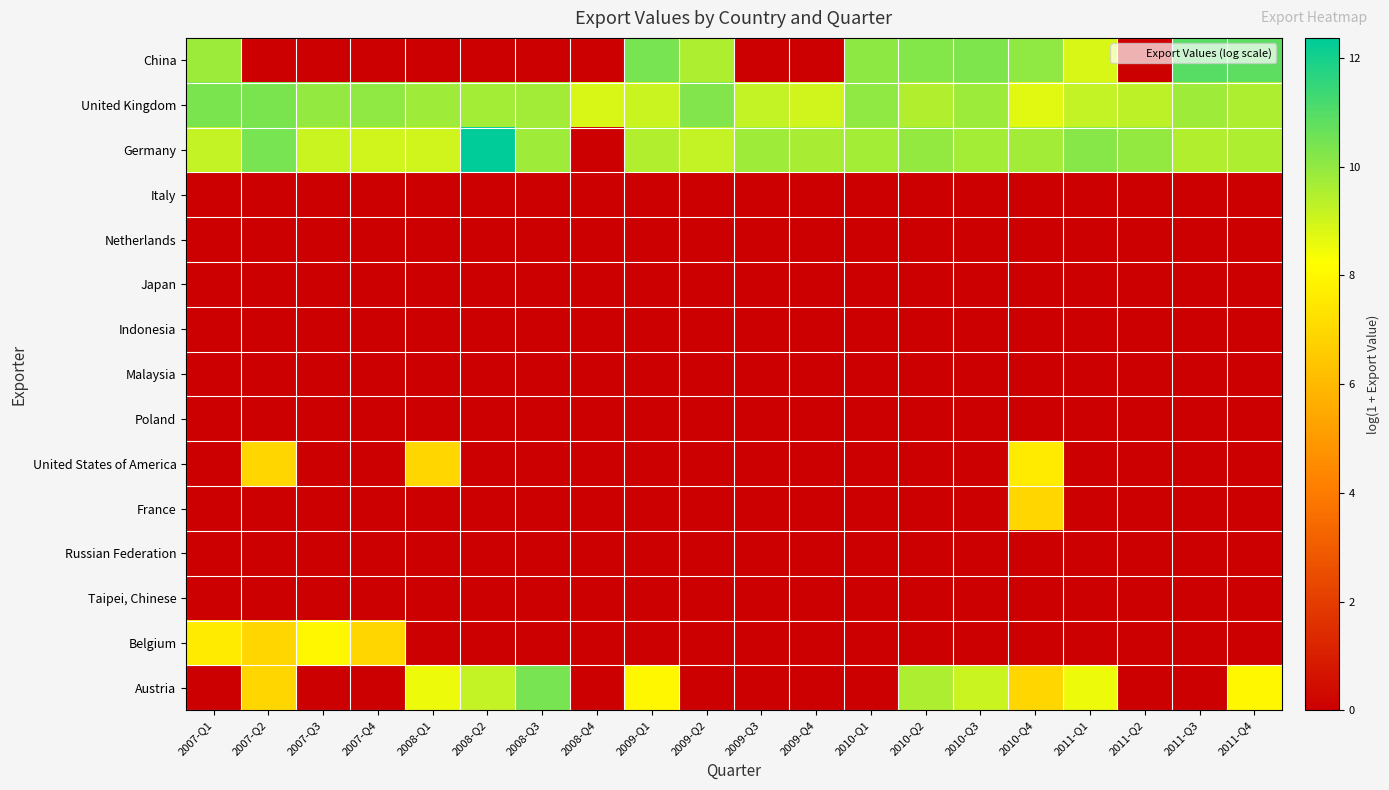

Reading left to right, what are all the values shown in this chart?

China: 2007-Q1=9.9	2007-Q2=0.0	2007-Q3=0.0	2007-Q4=0.0	2008-Q1=0.0	2008-Q2=0.0	2008-Q3=0.0	2008-Q4=0.0	2009-Q1=10.4	2009-Q2=9.5	2009-Q3=0.0	2009-Q4=0.0	2010-Q1=10.1	2010-Q2=10.2	2010-Q3=10.3	2010-Q4=10.0	2011-Q1=8.9	2011-Q2=0.0	2011-Q3=10.9	2011-Q4=10.8
United Kingdom: 2007-Q1=10.4	2007-Q2=10.4	2007-Q3=10.0	2007-Q4=10.0	2008-Q1=9.8	2008-Q2=9.7	2008-Q3=9.7	2008-Q4=8.9	2009-Q1=9.1	2009-Q2=10.3	2009-Q3=9.2	2009-Q4=9.0	2010-Q1=10.0	2010-Q2=9.5	2010-Q3=9.9	2010-Q4=8.7	2011-Q1=9.2	2011-Q2=9.3	2011-Q3=9.8	2011-Q4=9.5
Germany: 2007-Q1=9.2	2007-Q2=10.4	2007-Q3=9.1	2007-Q4=9.0	2008-Q1=9.0	2008-Q2=12.4	2008-Q3=9.8	2008-Q4=0.0	2009-Q1=9.5	2009-Q2=9.2	2009-Q3=9.8	2009-Q4=9.6	2010-Q1=9.7	2010-Q2=10.0	2010-Q3=9.7	2010-Q4=9.7	2011-Q1=10.2	2011-Q2=10.0	2011-Q3=9.5	2011-Q4=9.5
Italy: 2007-Q1=0.0	2007-Q2=0.0	2007-Q3=0.0	2007-Q4=0.0	2008-Q1=0.0	2008-Q2=0.0	2008-Q3=0.0	2008-Q4=0.0	2009-Q1=0.0	2009-Q2=0.0	2009-Q3=0.0	2009-Q4=0.0	2010-Q1=0.0	2010-Q2=0.0	2010-Q3=0.0	2010-Q4=0.0	2011-Q1=0.0	2011-Q2=0.0	2011-Q3=0.0	2011-Q4=0.0
Netherlands: 2007-Q1=0.0	2007-Q2=0.0	2007-Q3=0.0	2007-Q4=0.0	2008-Q1=0.0	2008-Q2=0.0	2008-Q3=0.0	2008-Q4=0.0	2009-Q1=0.0	2009-Q2=0.0	2009-Q3=0.0	2009-Q4=0.0	2010-Q1=0.0	2010-Q2=0.0	2010-Q3=0.0	2010-Q4=0.0	2011-Q1=0.0	2011-Q2=0.0	2011-Q3=0.0	2011-Q4=0.0
Japan: 2007-Q1=0.0	2007-Q2=0.0	2007-Q3=0.0	2007-Q4=0.0	2008-Q1=0.0	2008-Q2=0.0	2008-Q3=0.0	2008-Q4=0.0	2009-Q1=0.0	2009-Q2=0.0	2009-Q3=0.0	2009-Q4=0.0	2010-Q1=0.0	2010-Q2=0.0	2010-Q3=0.0	2010-Q4=0.0	2011-Q1=0.0	2011-Q2=0.0	2011-Q3=0.0	2011-Q4=0.0
Indonesia: 2007-Q1=0.0	2007-Q2=0.0	2007-Q3=0.0	2007-Q4=0.0	2008-Q1=0.0	2008-Q2=0.0	2008-Q3=0.0	2008-Q4=0.0	2009-Q1=0.0	2009-Q2=0.0	2009-Q3=0.0	2009-Q4=0.0	2010-Q1=0.0	2010-Q2=0.0	2010-Q3=0.0	2010-Q4=0.0	2011-Q1=0.0	2011-Q2=0.0	2011-Q3=0.0	2011-Q4=0.0
Malaysia: 2007-Q1=0.0	2007-Q2=0.0	2007-Q3=0.0	2007-Q4=0.0	2008-Q1=0.0	2008-Q2=0.0	2008-Q3=0.0	2008-Q4=0.0	2009-Q1=0.0	2009-Q2=0.0	2009-Q3=0.0	2009-Q4=0.0	2010-Q1=0.0	2010-Q2=0.0	2010-Q3=0.0	2010-Q4=0.0	2011-Q1=0.0	2011-Q2=0.0	2011-Q3=0.0	2011-Q4=0.0
Poland: 2007-Q1=0.0	2007-Q2=0.0	2007-Q3=0.0	2007-Q4=0.0	2008-Q1=0.0	2008-Q2=0.0	2008-Q3=0.0	2008-Q4=0.0	2009-Q1=0.0	2009-Q2=0.0	2009-Q3=0.0	2009-Q4=0.0	2010-Q1=0.0	2010-Q2=0.0	2010-Q3=0.0	2010-Q4=0.0	2011-Q1=0.0	2011-Q2=0.0	2011-Q3=0.0	2011-Q4=0.0
United States of America: 2007-Q1=0.0	2007-Q2=6.9	2007-Q3=0.0	2007-Q4=0.0	2008-Q1=6.9	2008-Q2=0.0	2008-Q3=0.0	2008-Q4=0.0	2009-Q1=0.0	2009-Q2=0.0	2009-Q3=0.0	2009-Q4=0.0	2010-Q1=0.0	2010-Q2=0.0	2010-Q3=0.0	2010-Q4=7.6	2011-Q1=0.0	2011-Q2=0.0	2011-Q3=0.0	2011-Q4=0.0
France: 2007-Q1=0.0	2007-Q2=0.0	2007-Q3=0.0	2007-Q4=0.0	2008-Q1=0.0	2008-Q2=0.0	2008-Q3=0.0	2008-Q4=0.0	2009-Q1=0.0	2009-Q2=0.0	2009-Q3=0.0	2009-Q4=0.0	2010-Q1=0.0	2010-Q2=0.0	2010-Q3=0.0	2010-Q4=6.9	2011-Q1=0.0	2011-Q2=0.0	2011-Q3=0.0	2011-Q4=0.0
Russian Federation: 2007-Q1=0.0	2007-Q2=0.0	2007-Q3=0.0	2007-Q4=0.0	2008-Q1=0.0	2008-Q2=0.0	2008-Q3=0.0	2008-Q4=0.0	2009-Q1=0.0	2009-Q2=0.0	2009-Q3=0.0	2009-Q4=0.0	2010-Q1=0.0	2010-Q2=0.0	2010-Q3=0.0	2010-Q4=0.0	2011-Q1=0.0	2011-Q2=0.0	2011-Q3=0.0	2011-Q4=0.0
Taipei, Chinese: 2007-Q1=0.0	2007-Q2=0.0	2007-Q3=0.0	2007-Q4=0.0	2008-Q1=0.0	2008-Q2=0.0	2008-Q3=0.0	2008-Q4=0.0	2009-Q1=0.0	2009-Q2=0.0	2009-Q3=0.0	2009-Q4=0.0	2010-Q1=0.0	2010-Q2=0.0	2010-Q3=0.0	2010-Q4=0.0	2011-Q1=0.0	2011-Q2=0.0	2011-Q3=0.0	2011-Q4=0.0
Belgium: 2007-Q1=7.6	2007-Q2=6.9	2007-Q3=8.0	2007-Q4=6.9	2008-Q1=0.0	2008-Q2=0.0	2008-Q3=0.0	2008-Q4=0.0	2009-Q1=0.0	2009-Q2=0.0	2009-Q3=0.0	2009-Q4=0.0	2010-Q1=0.0	2010-Q2=0.0	2010-Q3=0.0	2010-Q4=0.0	2011-Q1=0.0	2011-Q2=0.0	2011-Q3=0.0	2011-Q4=0.0
Austria: 2007-Q1=0.0	2007-Q2=6.9	2007-Q3=0.0	2007-Q4=0.0	2008-Q1=8.5	2008-Q2=9.2	2008-Q3=10.4	2008-Q4=0.0	2009-Q1=8.0	2009-Q2=0.0	2009-Q3=0.0	2009-Q4=0.0	2010-Q1=0.0	2010-Q2=9.5	2010-Q3=9.1	2010-Q4=6.9	2011-Q1=8.5	2011-Q2=0.0	2011-Q3=0.0	2011-Q4=8.0